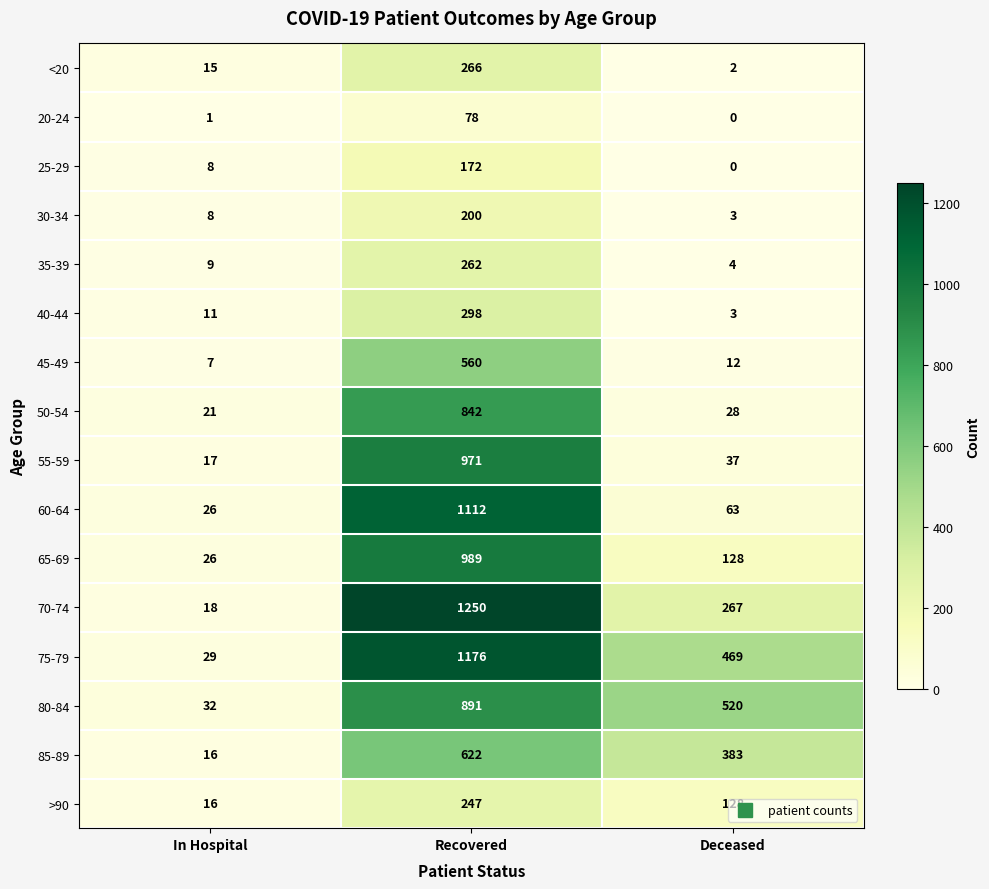

What is the greatest value displayed?

1250